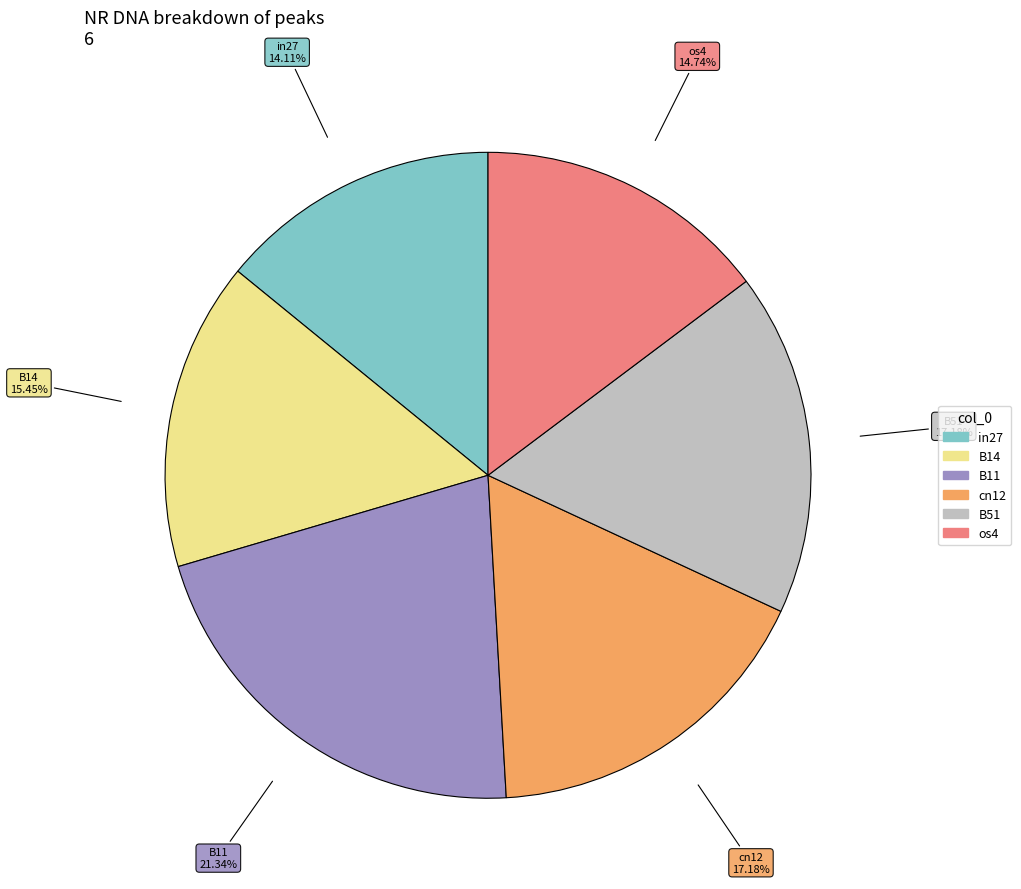

Is there any slice that represents more than half of the pie?

No